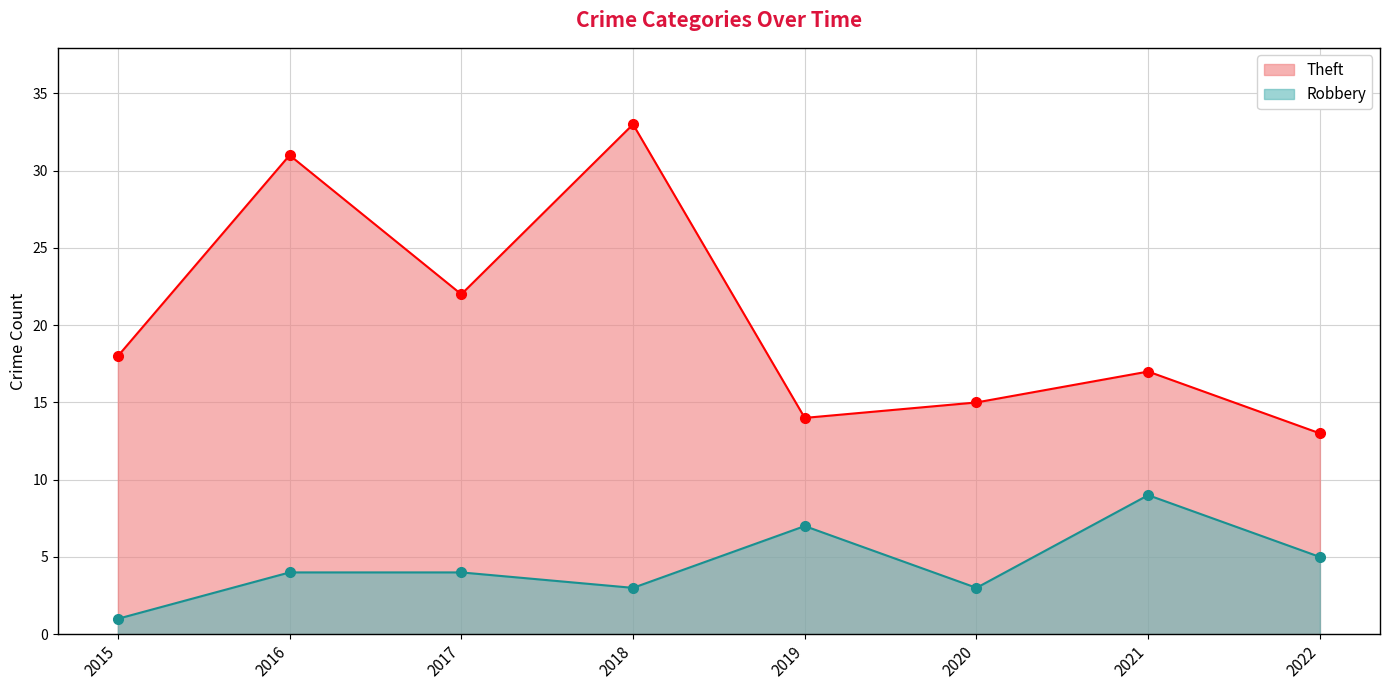

True or false: Theft and Robbery cross at least once.

False